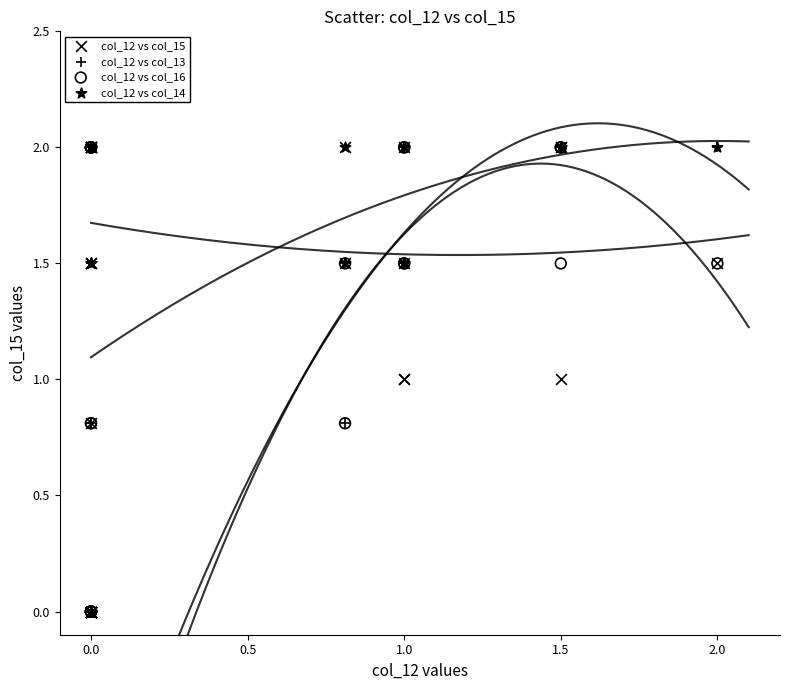

What are all the series names shown in the legend?

col_12 vs col_15, col_12 vs col_13, col_12 vs col_16, col_12 vs col_14